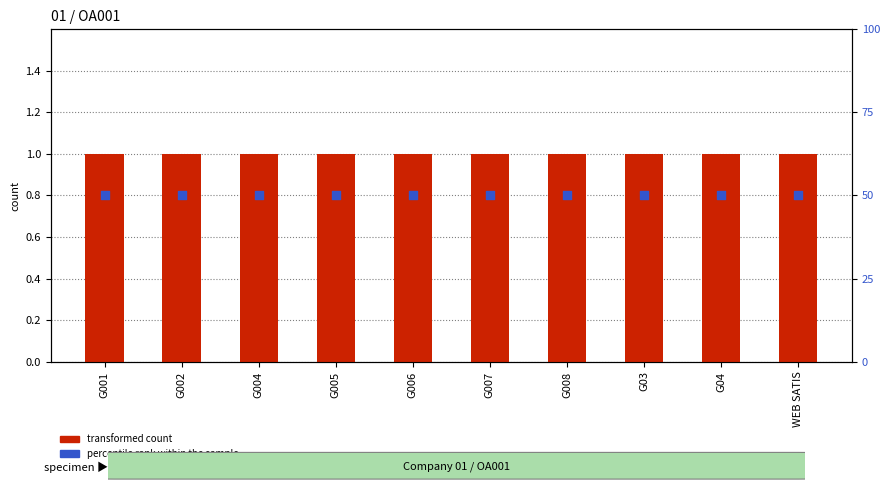

Which series contains the lowest Y value?

transformed count